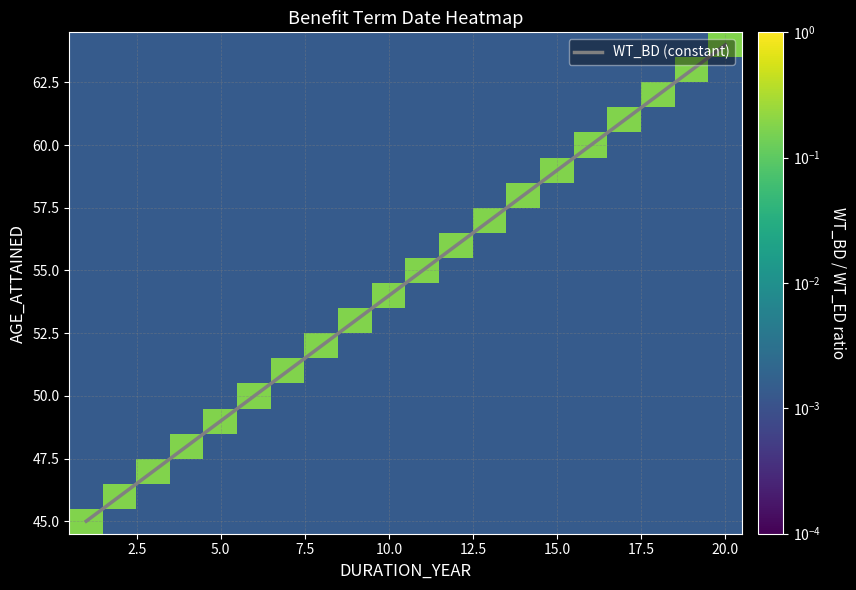

What is the difference between the maximum and second lowest values in the WT_BD (constant) series?

18